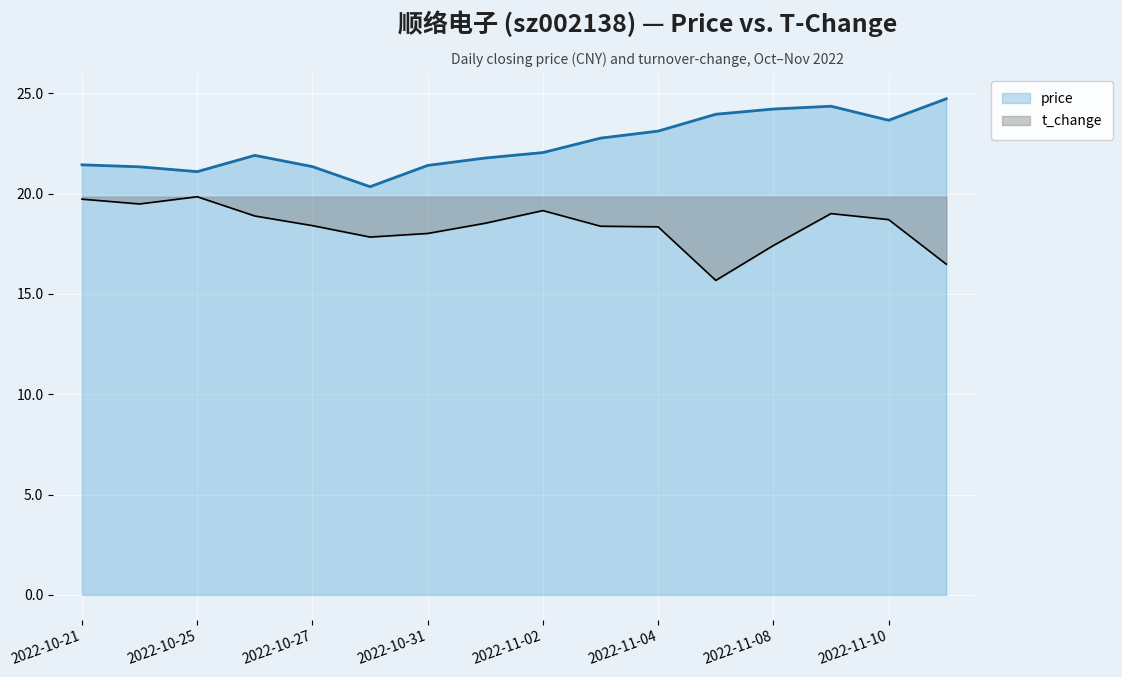

Is it true that price equals 22.0 at 2022-11-02?

True